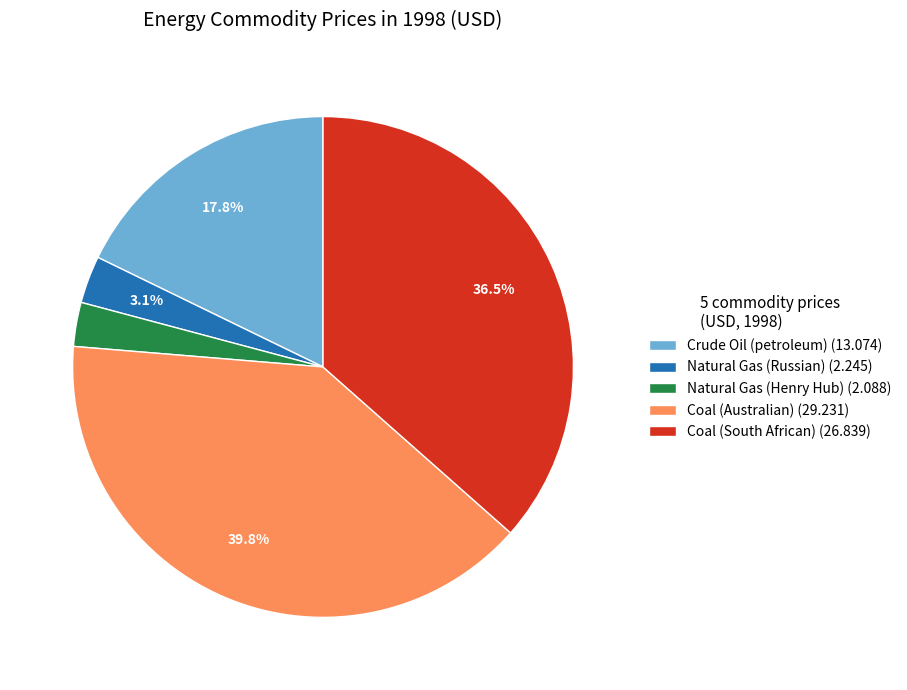

What is the largest slice in the pie chart?

Coal (Australian)